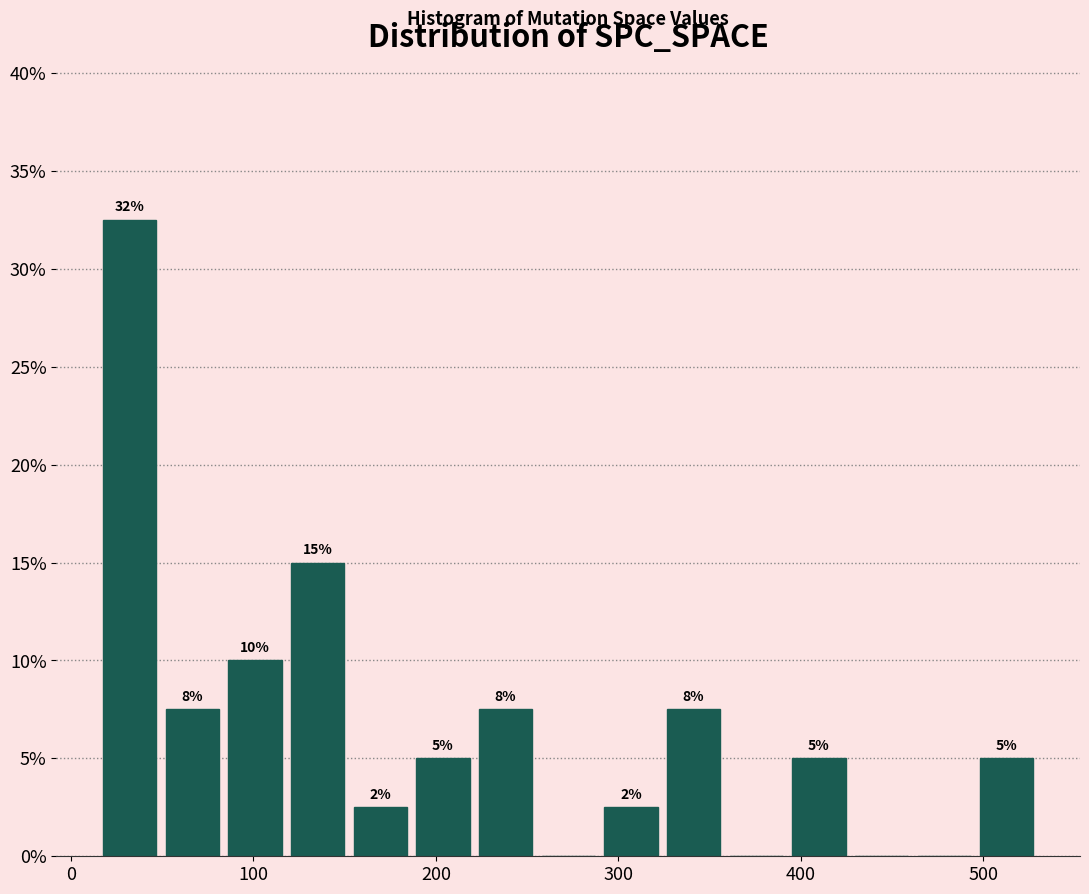

Around what value on the x-axis is the tallest bar? Give the approximate position of its centre, as read against the axis.

30